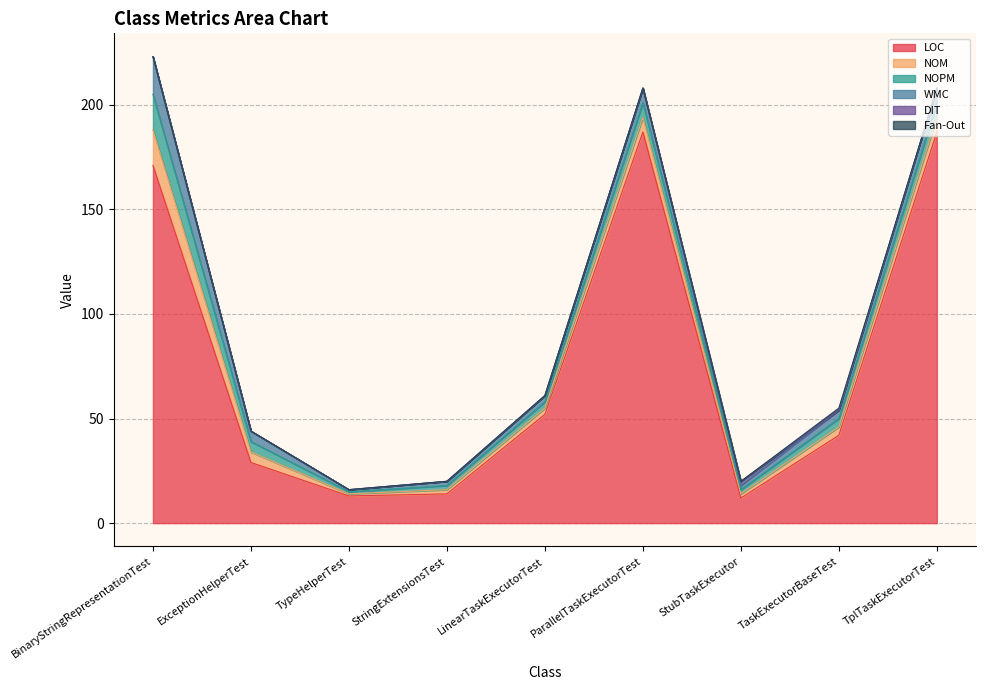

Count the Fan-Out values in the range 0 to 1.

9